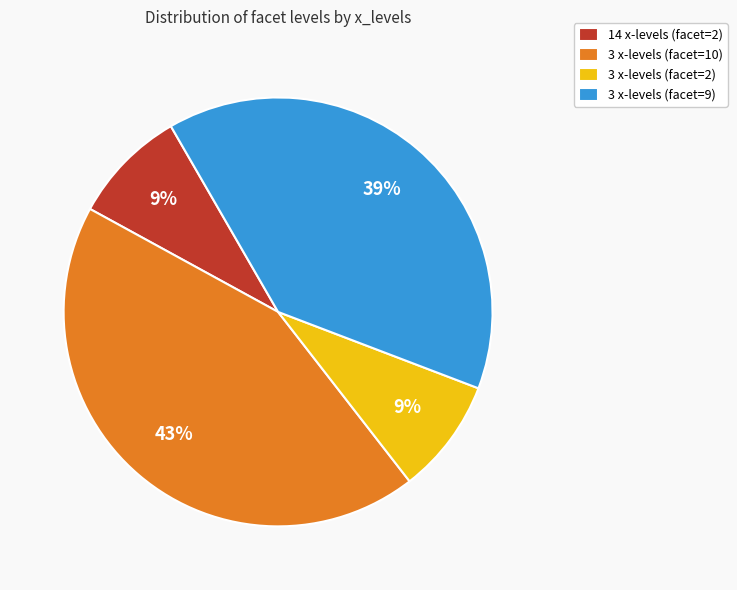

Is there any slice that represents more than half of the pie?

No